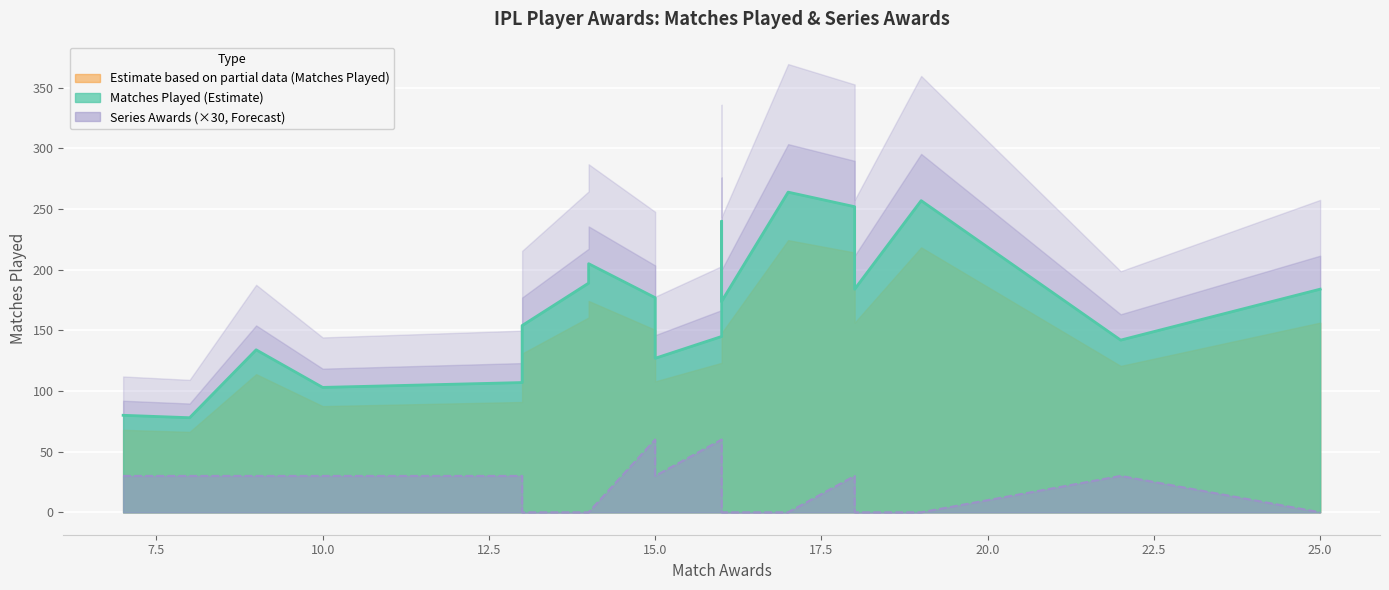

How many interior local peaks does the Series Awards series have?

5